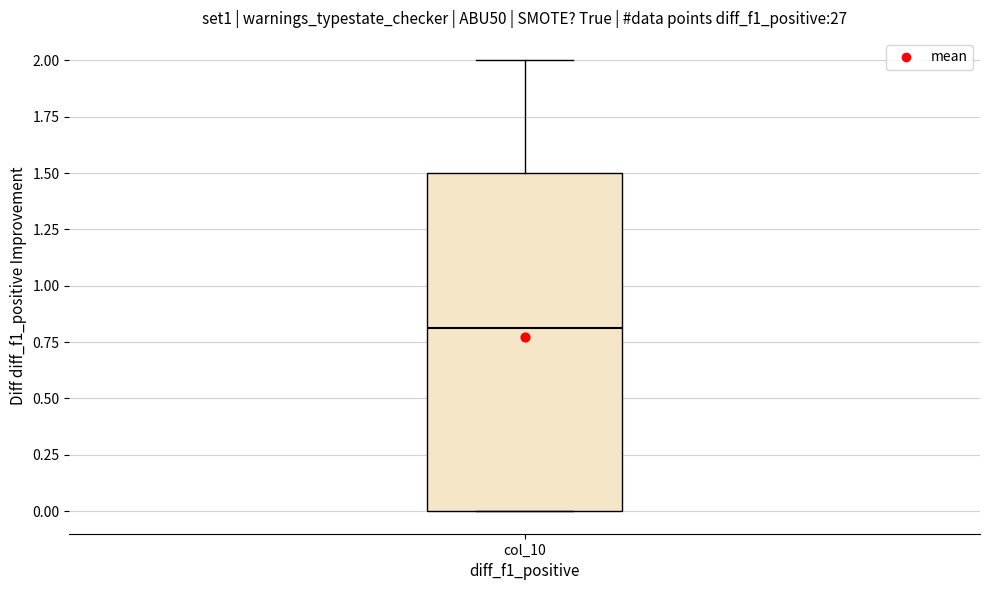

Transcribe this box plot: give where the median line is, the range the box spans, and where the two whiskers end, as read against the y-axis. The values are not printed on the chart, so give them approximately, as read against the axis.

median 0.8, box 0.0 to 1.5, whiskers 0.0 to 2.0